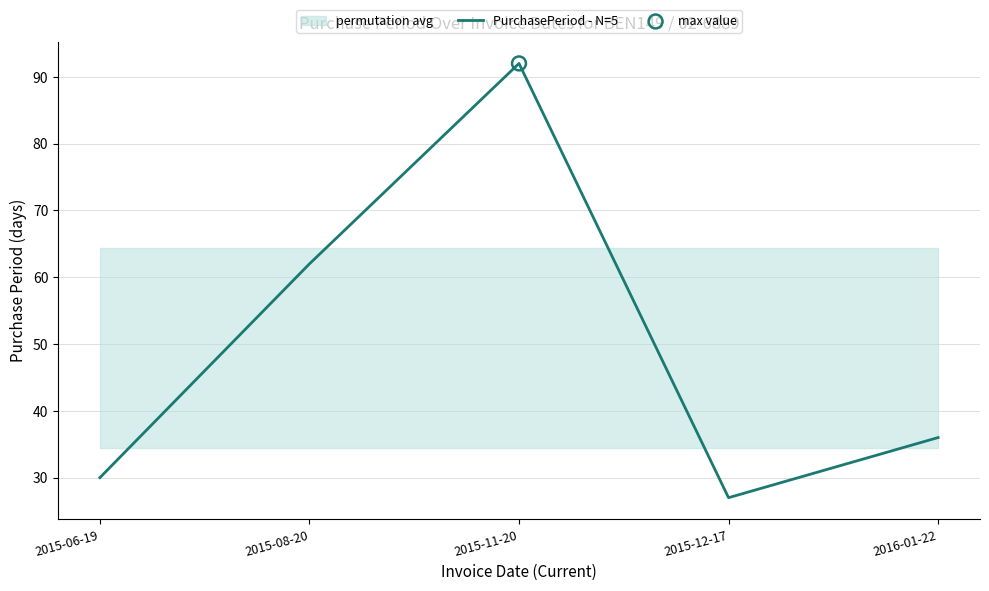

What is the change in value from 2015-06-19 to 2015-08-20?

+32